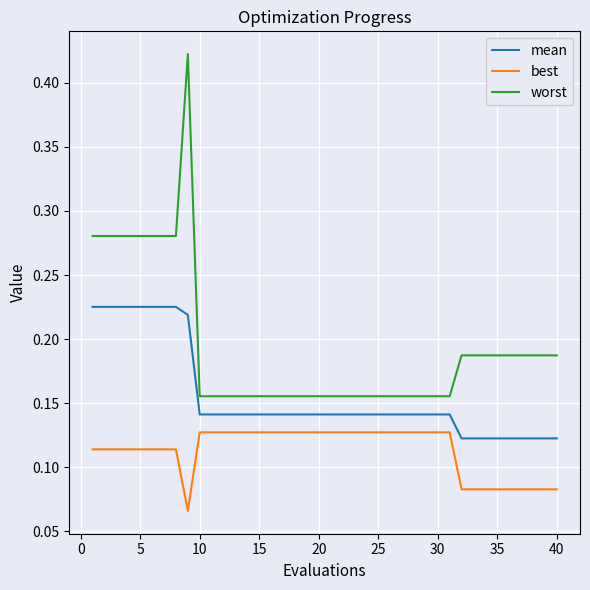

True or false: best and worst cross at least once.

False